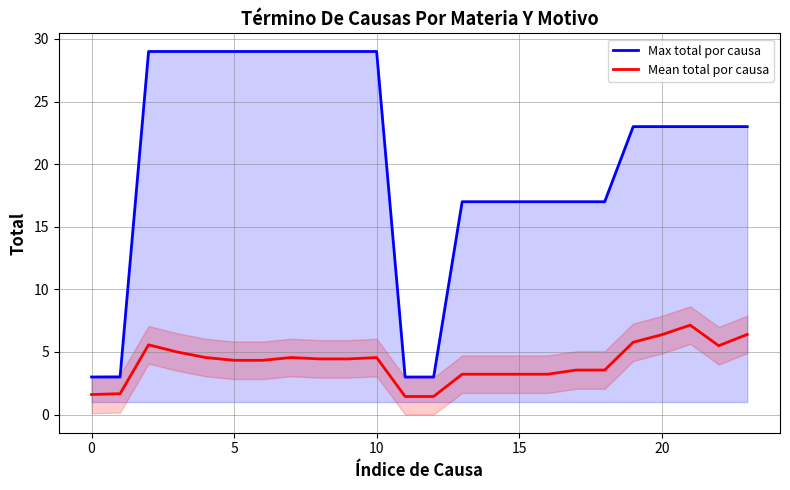

How many values in the Mean total por causa series exceed 4?

14